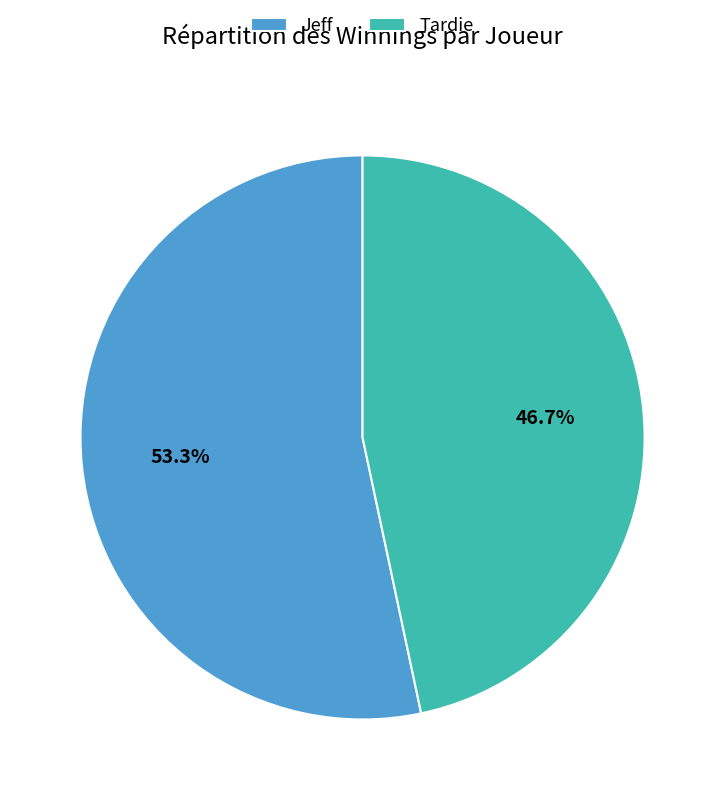

Does Jeff account for over 50% of the chart?

Yes